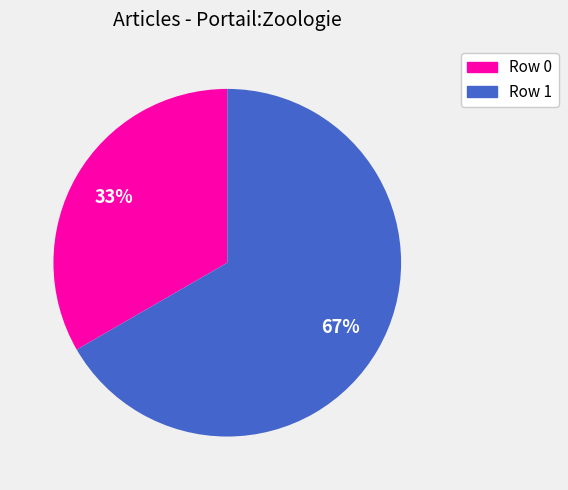

Is there a majority slice in this chart?

Yes